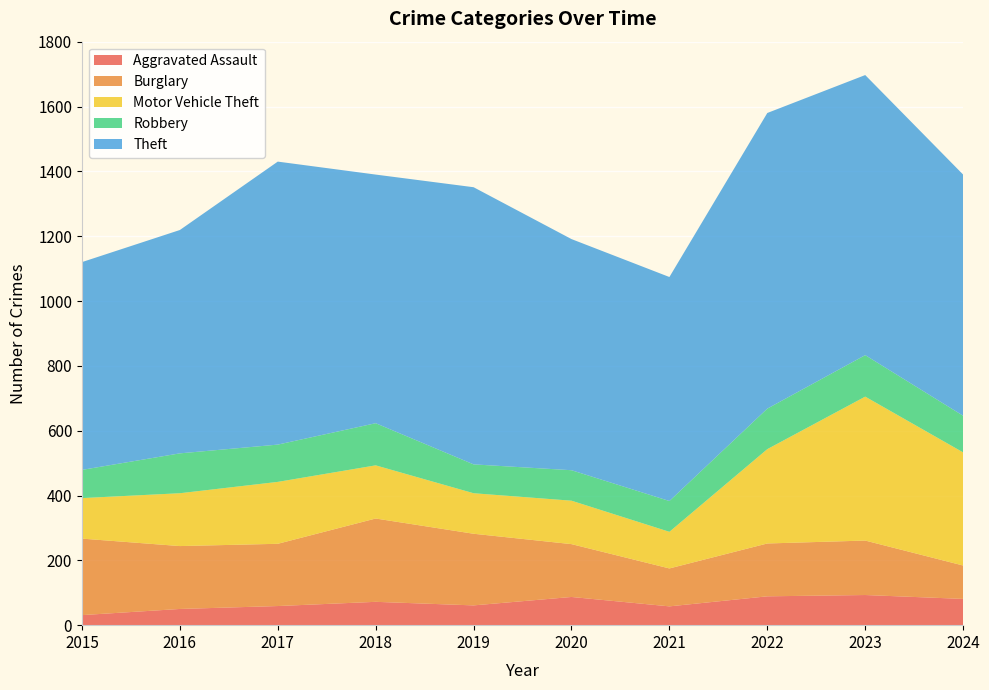

Reading left to right, what are all the values shown in this chart?

Aggravated Assault: 31	50	59	72	61	87	58	89	93	81
Burglary: 236	194	192	257	221	163	117	163	168	103
Motor Vehicle Theft: 125	163	191	164	125	134	113	291	444	349
Robbery: 87	123	115	130	89	94	95	125	128	113
Theft: 641	689	873	767	855	713	691	912	864	744